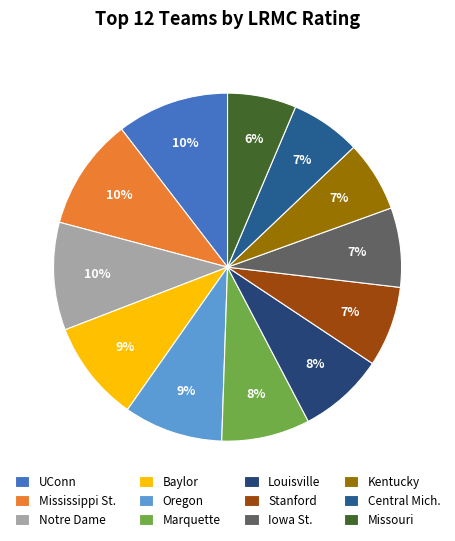

Which category has the biggest portion of the pie?

UConn